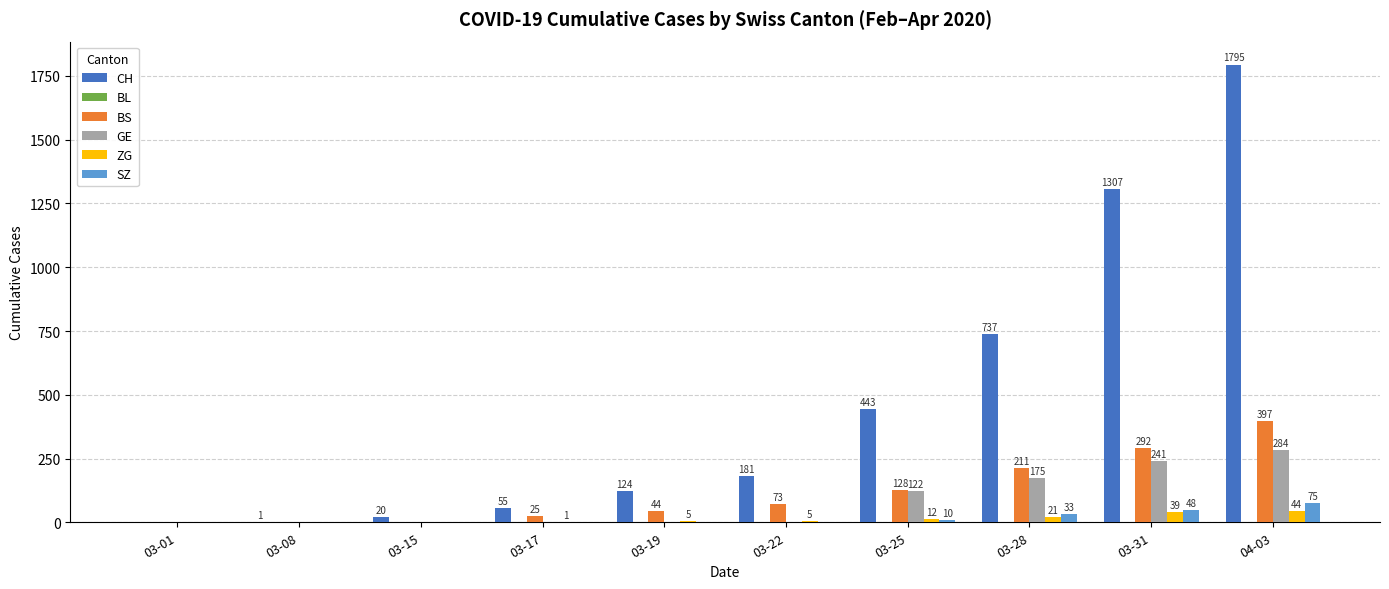

Where is CH nearest to the value 897?

03-28